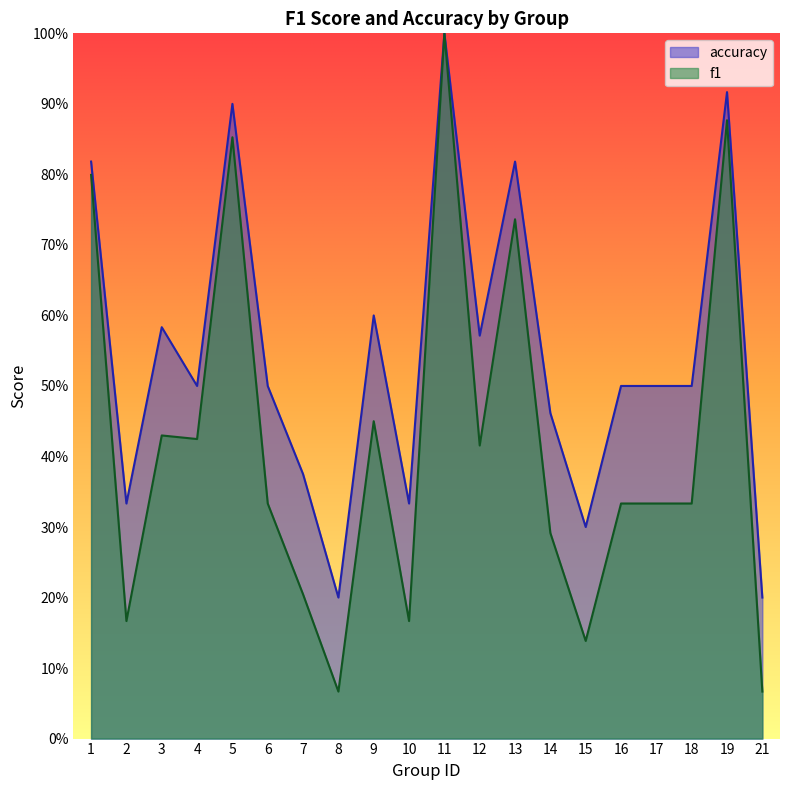

What is the highest value of the accuracy series?

1.0